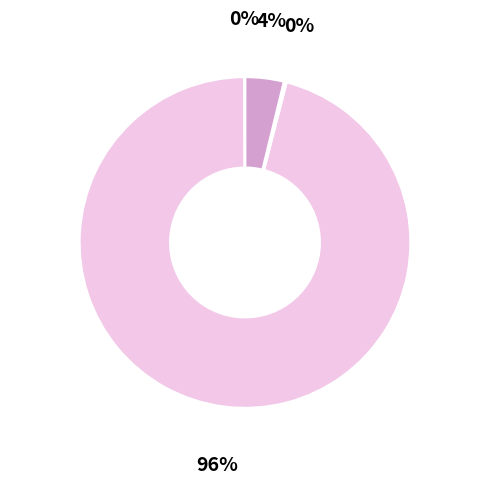

Does any single category account for the majority?

Yes